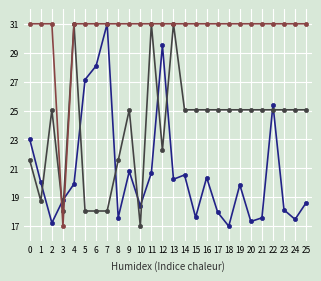

What is the greatest value displayed?

31.0